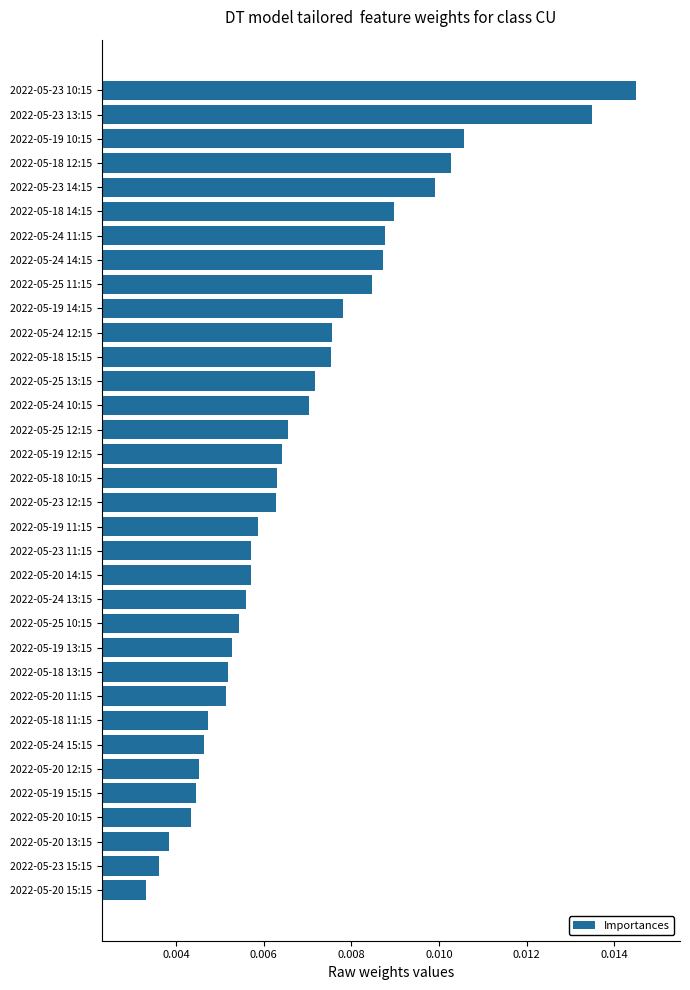

At which category does the chart reach its peak across all series?

2022-05-23 10:15